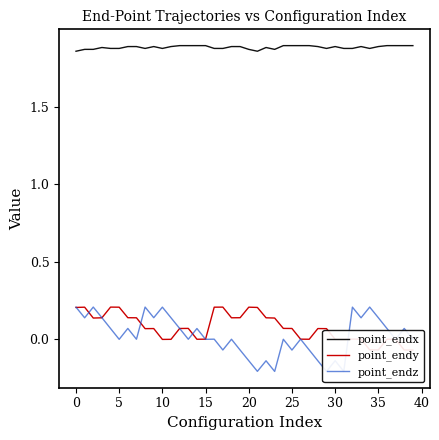

Rank the series by their maximum value, from highest to lowest.

point_endx, point_endz, point_endy